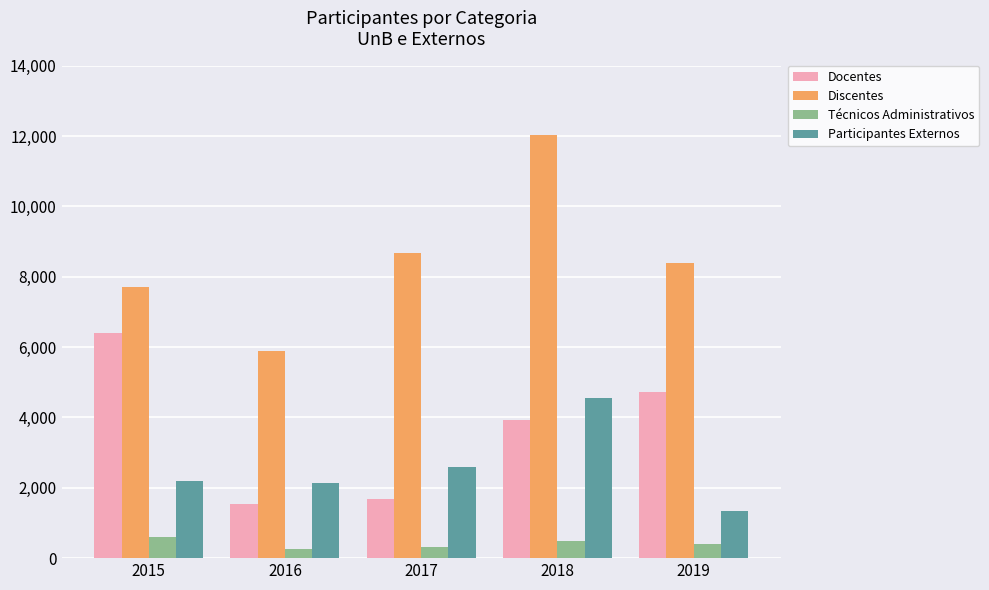

How many bars are there in each group?

4